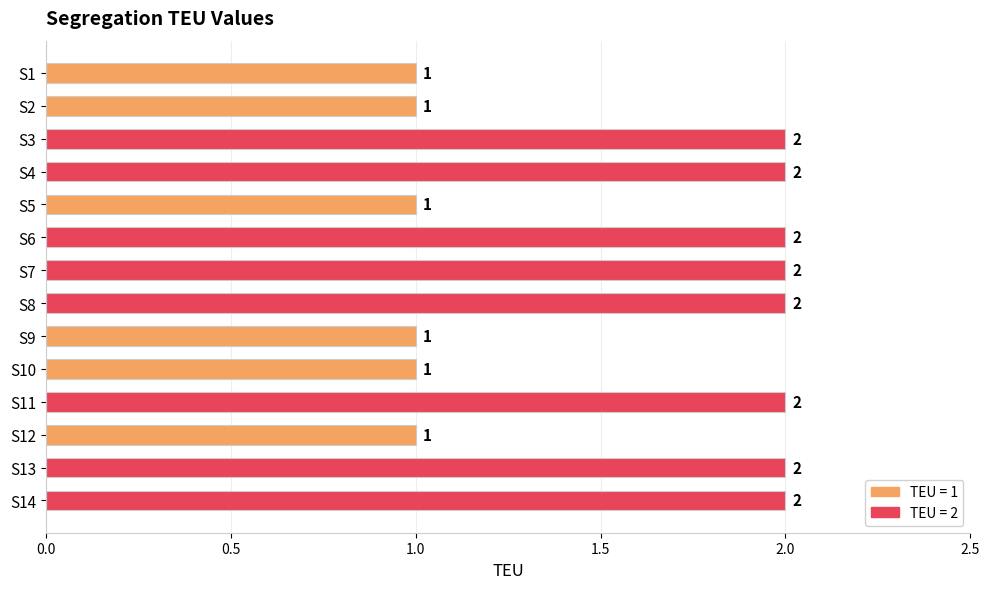

True or false: the data shows 2 at S4.

True